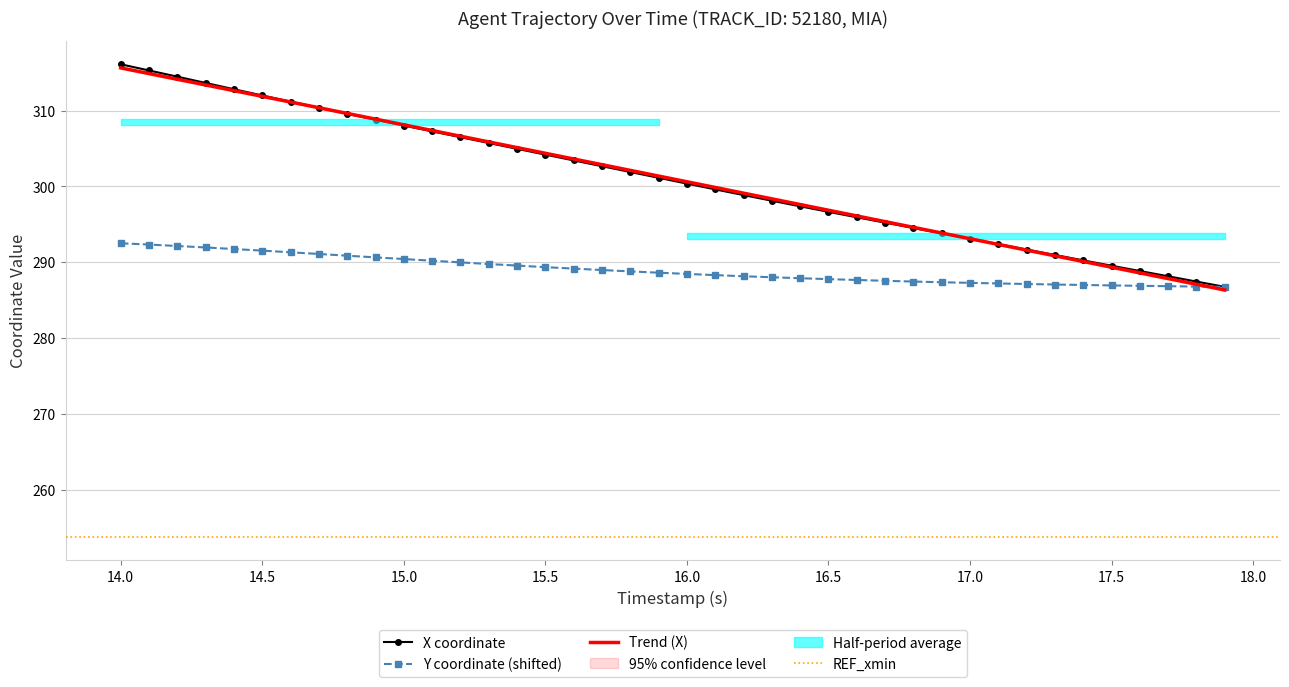

The value of Y coordinate (shifted) at 14.5 is 291.5. True or false?

True